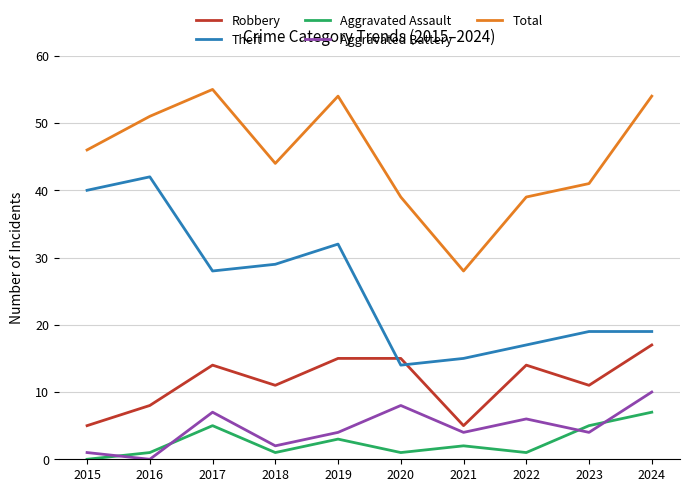

What is the difference between the Total values at 2019 and 2022?

15